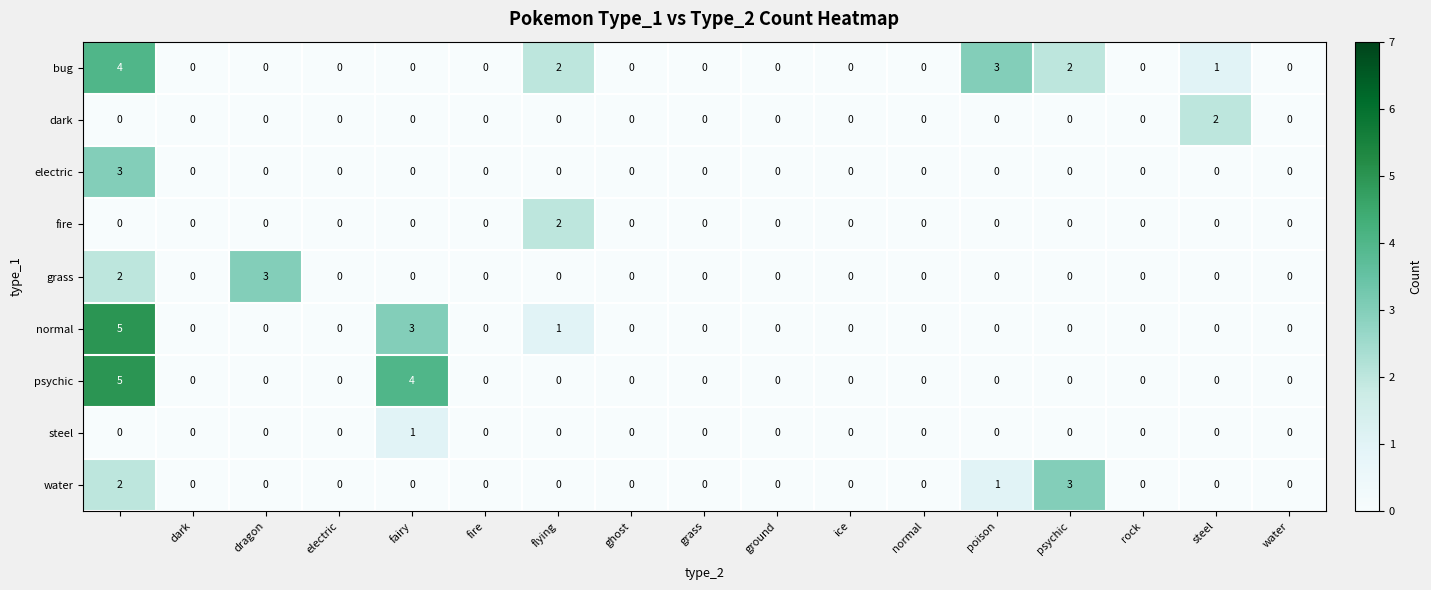

Which series has the largest total across all categories?

bug